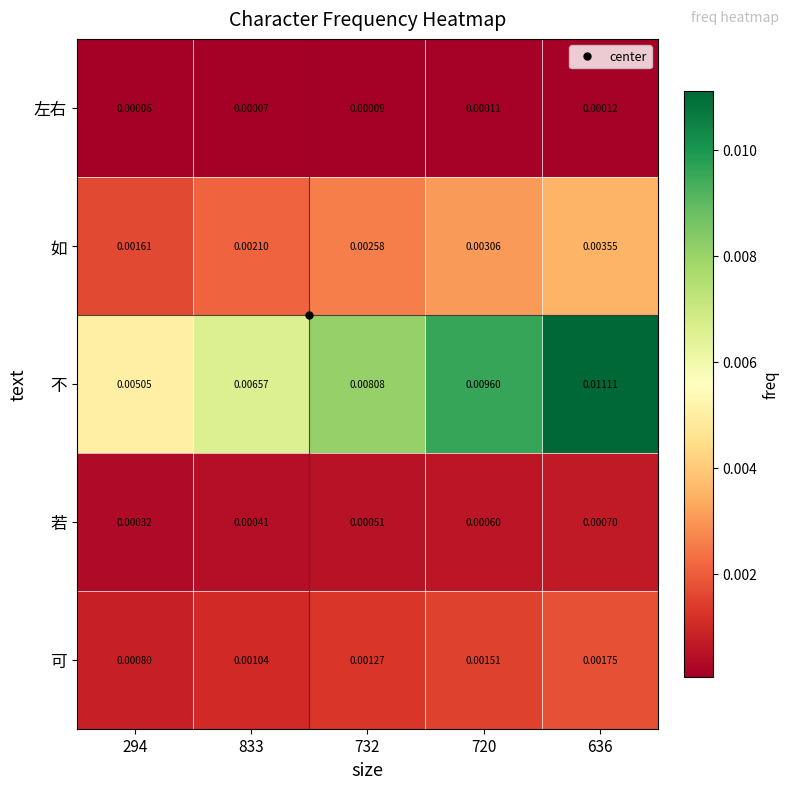

Which series has the largest range (max minus min)?

不